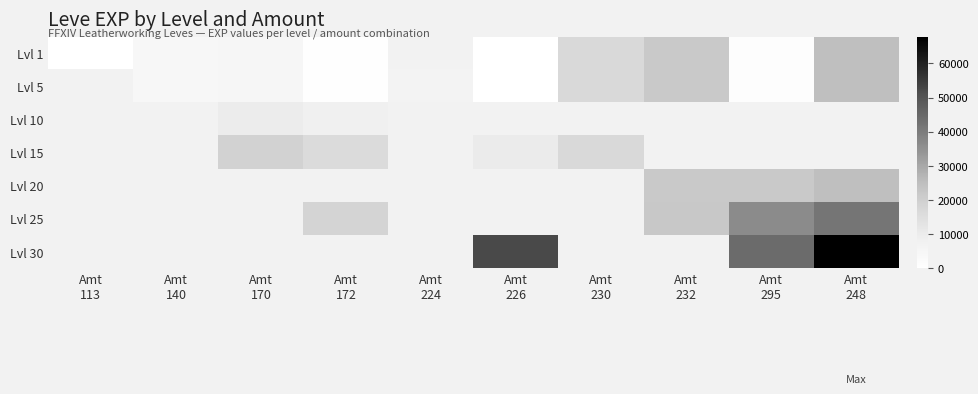

Is the value of Lvl 25 at Amt 295 greater than the value of Lvl 1 at Amt 232?

Yes